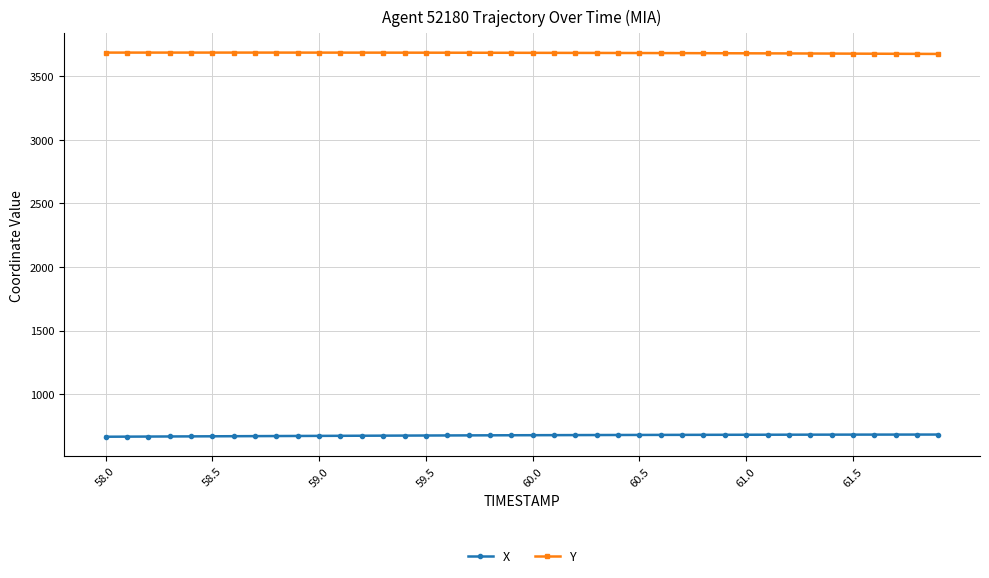

List the series in order of their peak value, lowest first.

X, Y